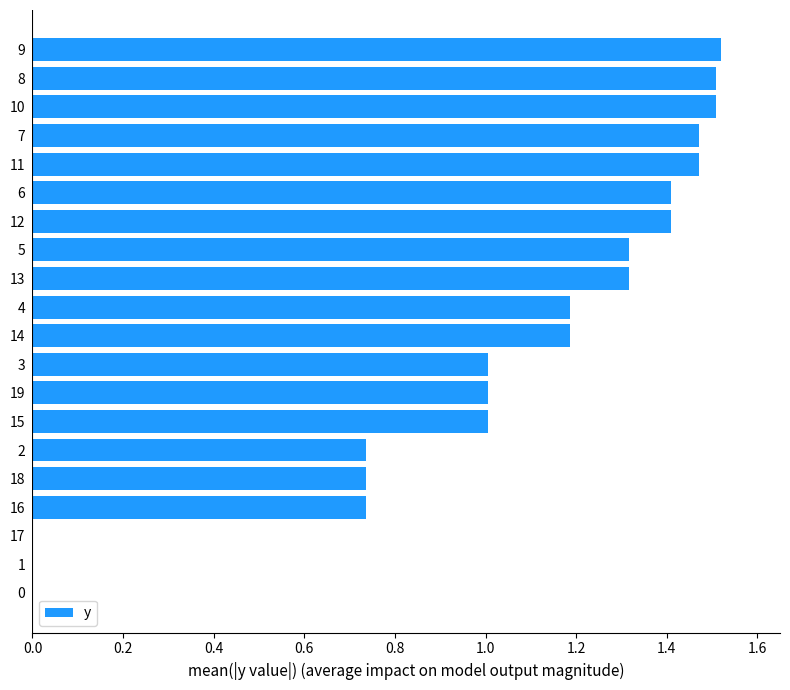

Are the bars horizontal?

Yes